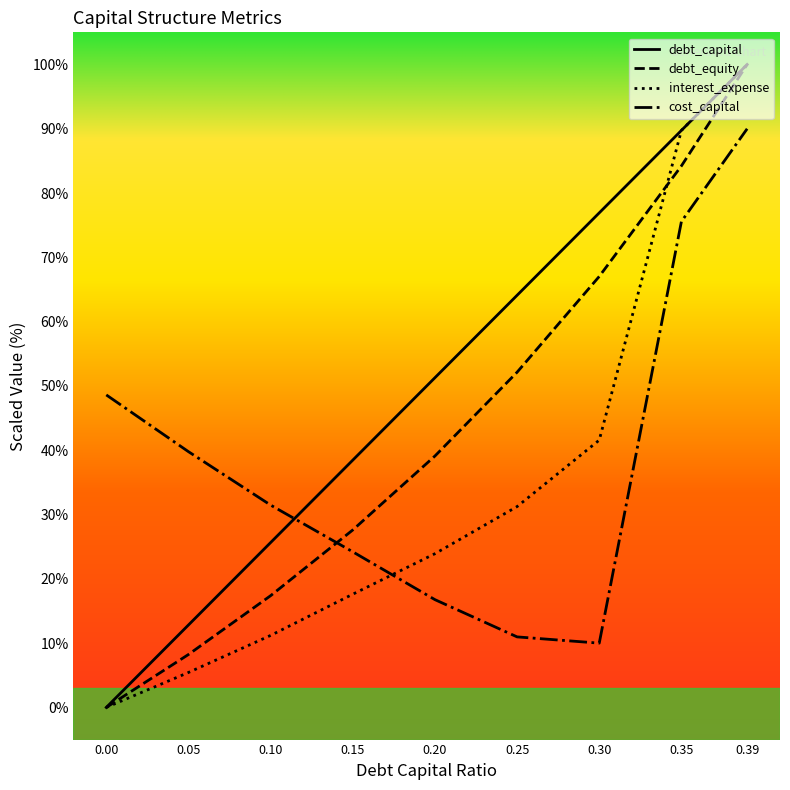

What are all the series names shown in the legend?

debt_capital, debt_equity, interest_expense, cost_capital